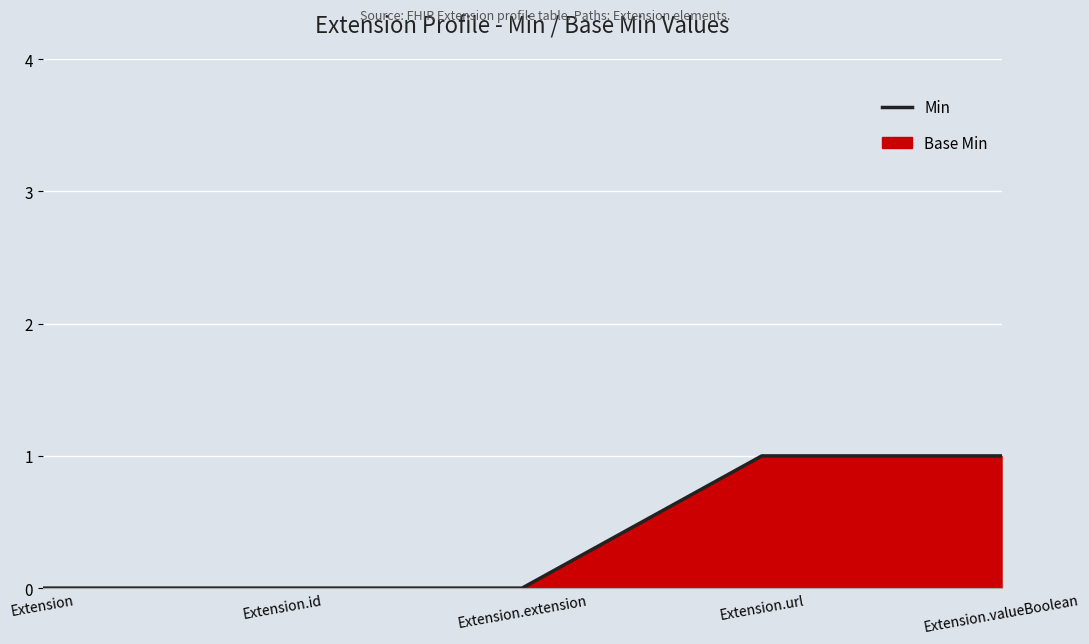

The chart shows a value of 0 at Extension.id. True or false?

True